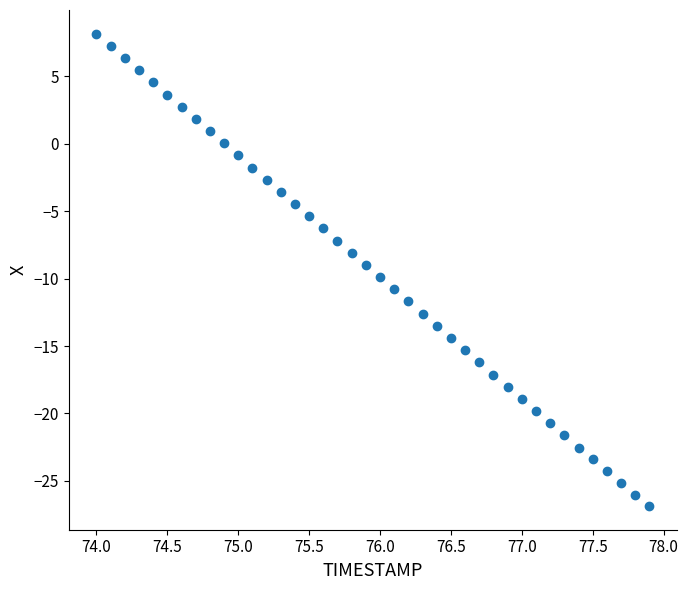

What is the range of Y values (max minus min)?

35.1